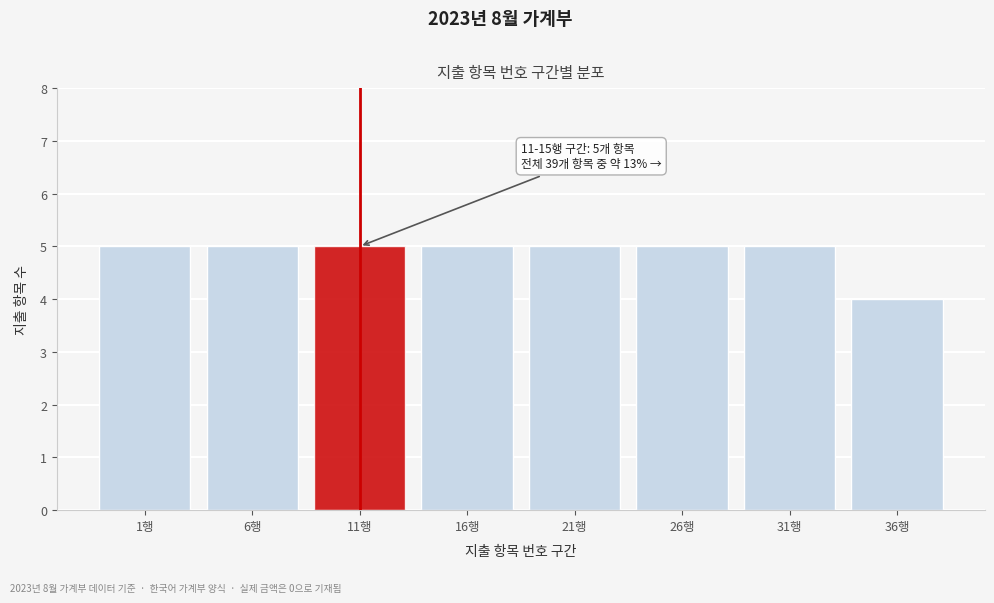

Reading left to right, transcribe all the data shown in this chart.

1행=5	6행=5	11행=5	16행=5	21행=5	26행=5	31행=5	36행=4